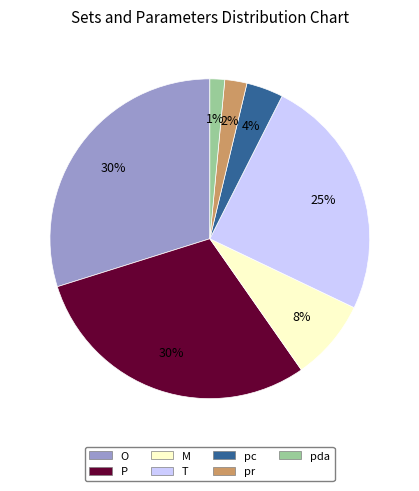

Is it true that T is 38% of the pie?

False